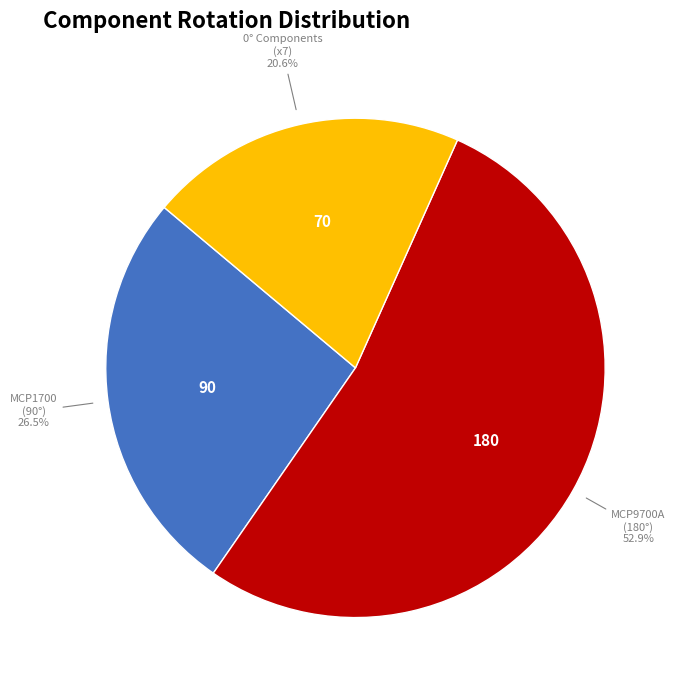

Is there a majority slice in this chart?

Yes